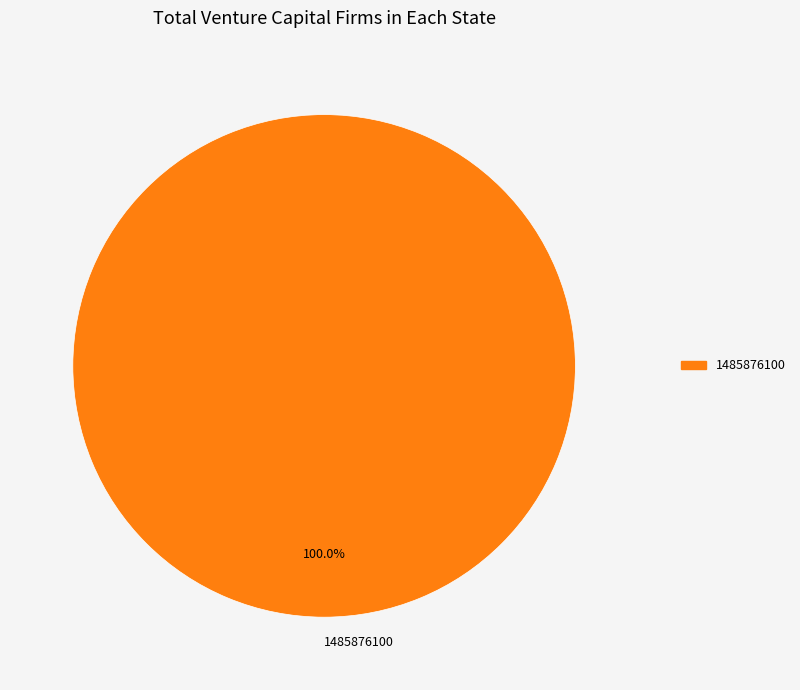

Rank the categories by value from lowest to highest.

1485876100